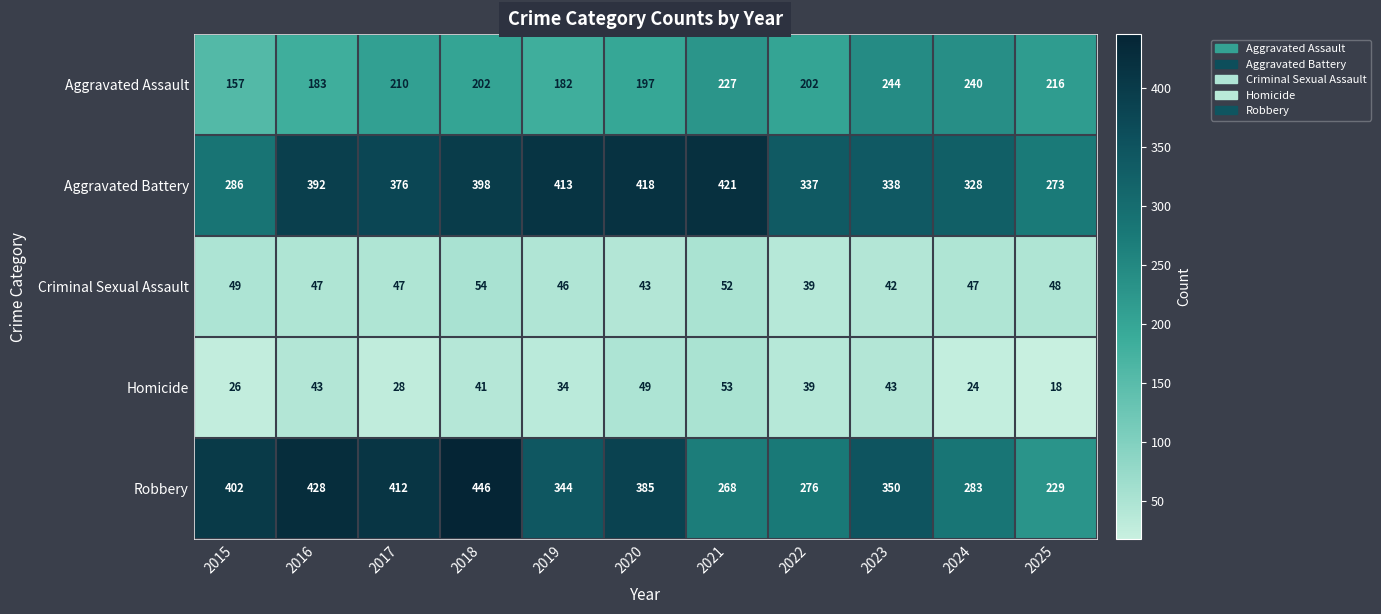

What is the maximum value shown in the chart?

446